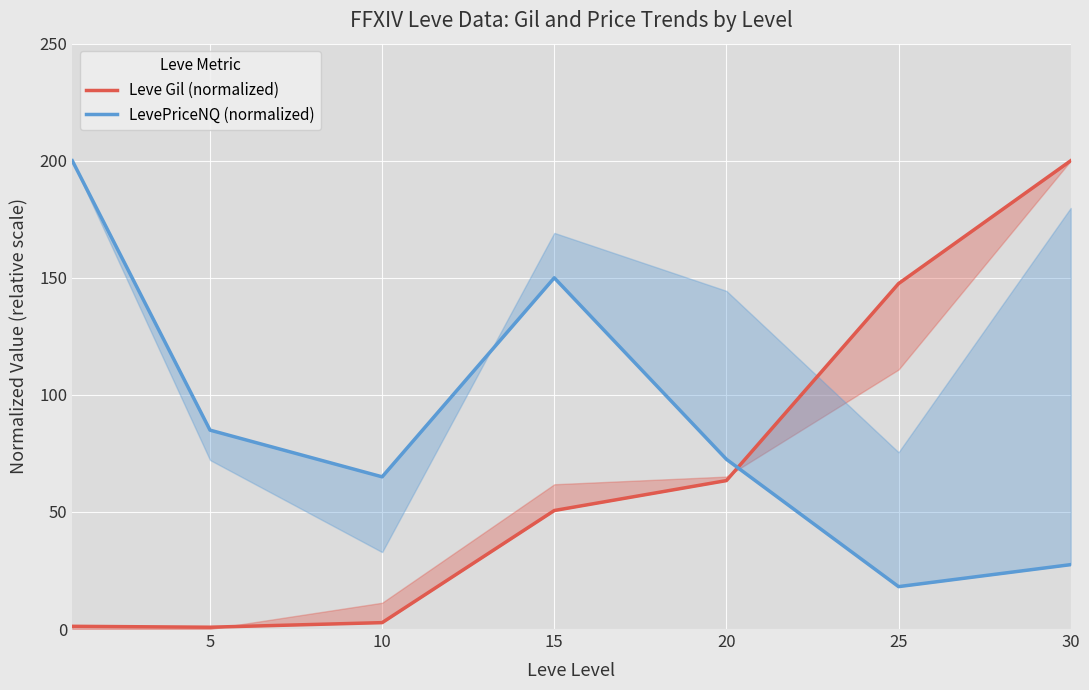

Where do Leve Gil (normalized) and LevePriceNQ (normalized) first cross each other?

20 and 25